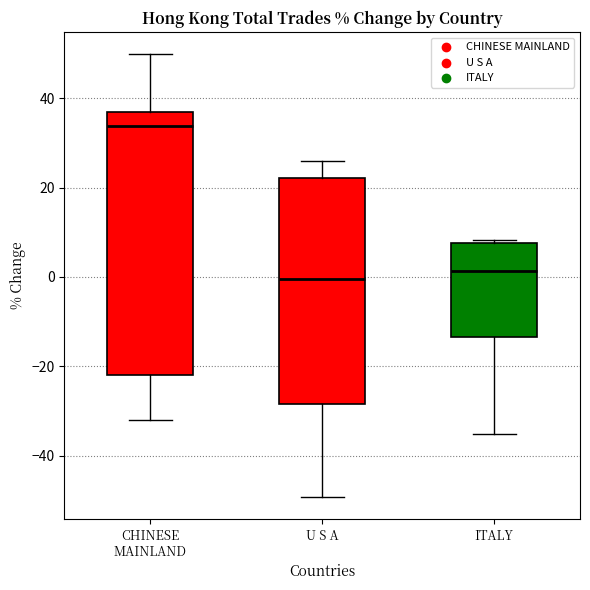

Comparing the boxes themselves (not the whiskers), which one is the tallest?

CHINESE MAINLAND